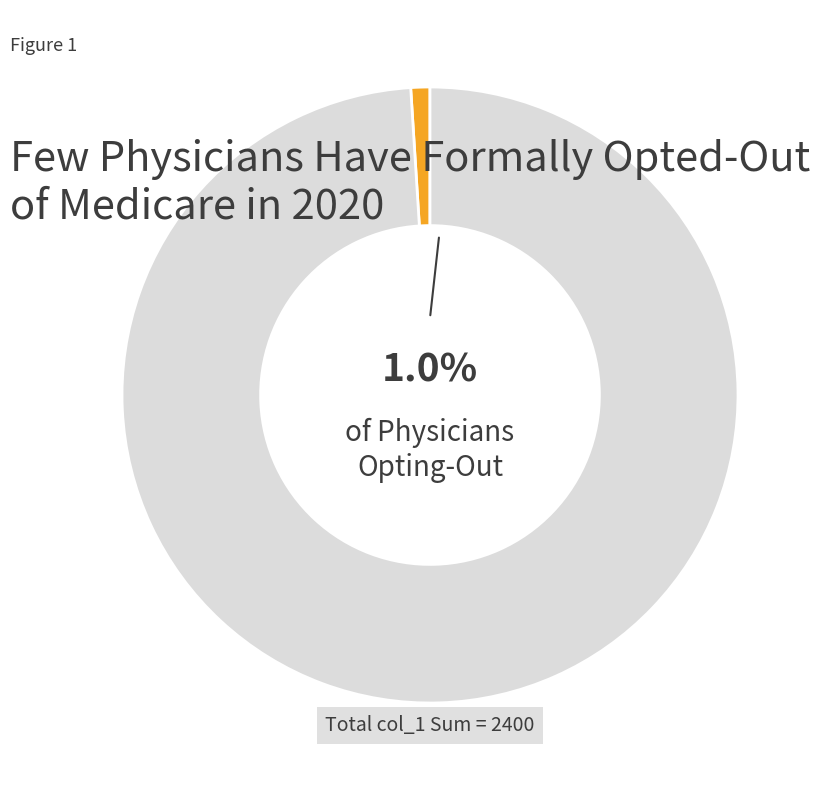

Is there a majority slice in this chart?

Yes